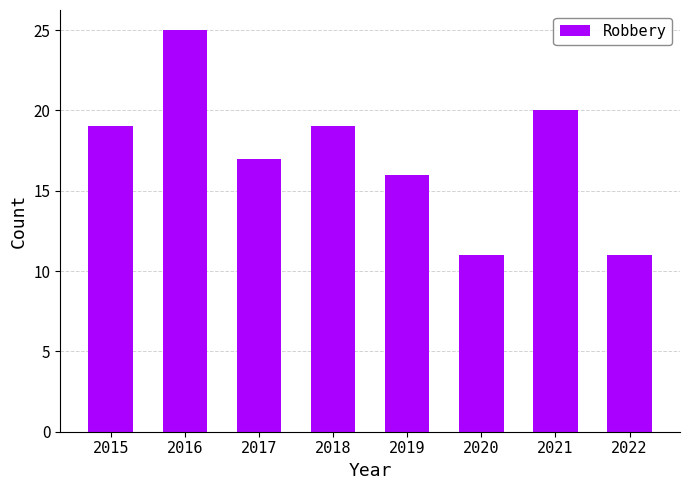

Approximately how many times larger is the value at 2021 compared to 2017?

1.2